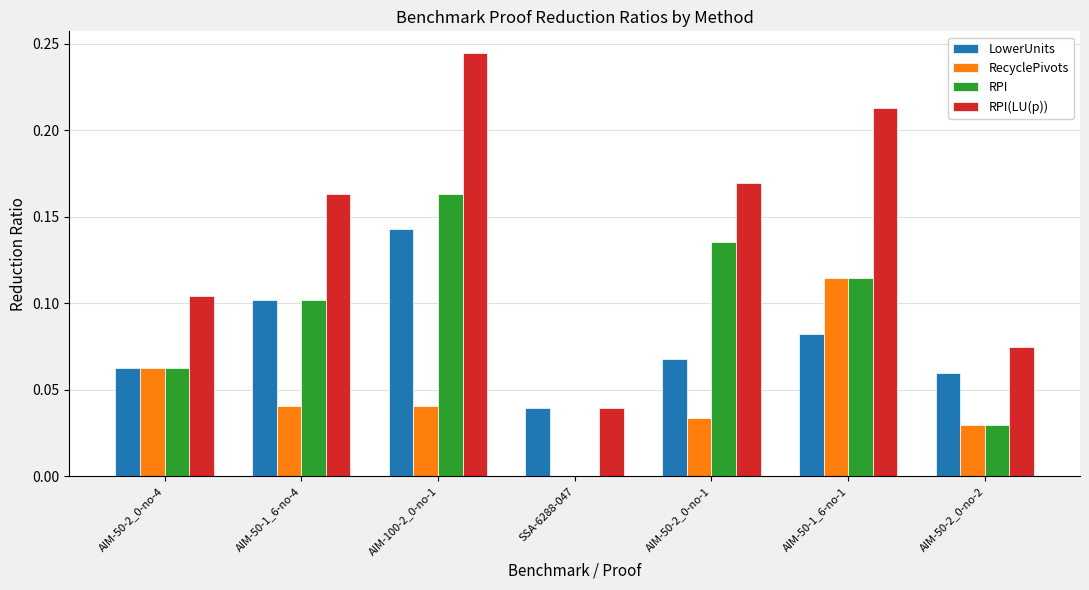

How many groups of bars are there?

7